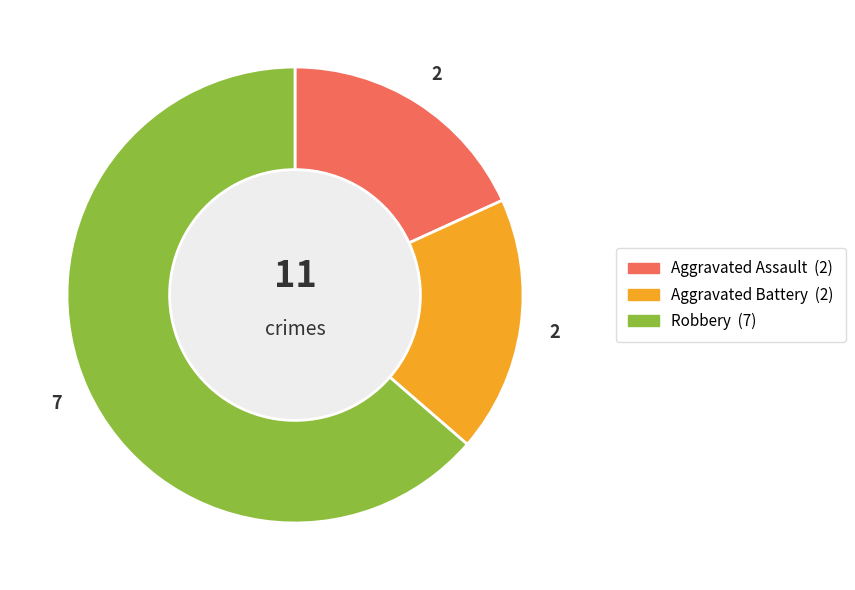

Which category has the biggest portion of the pie?

Robbery